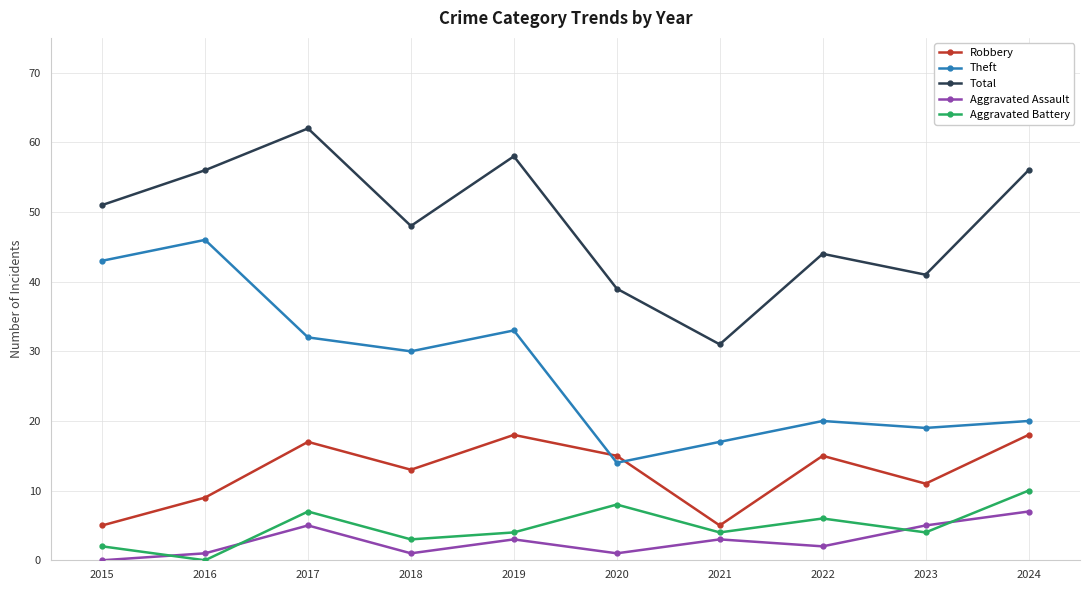

Where does the Theft series first go above 30?

2015